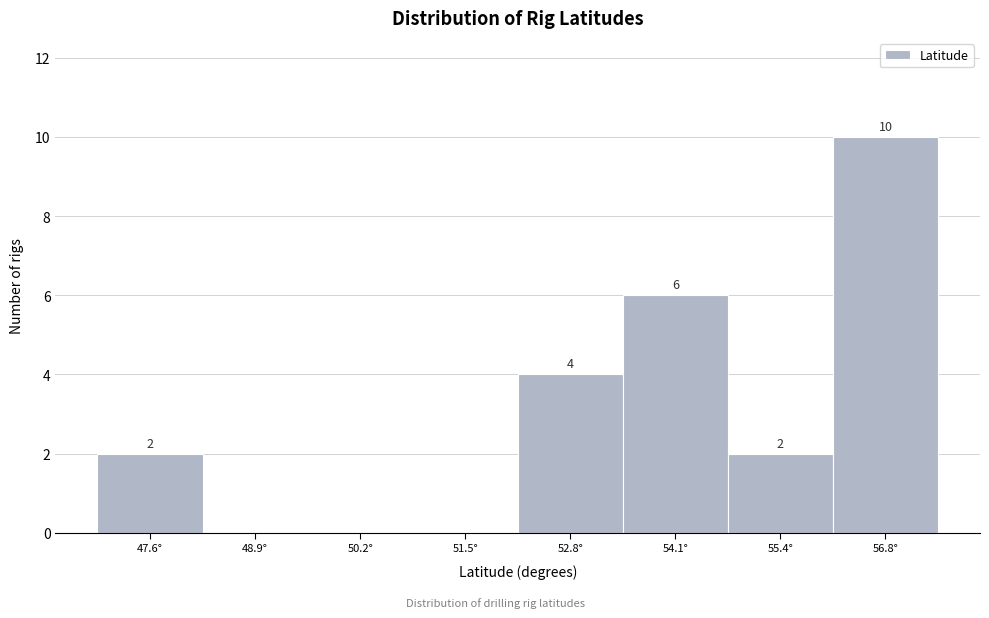

Reading right to left, extract all data points from this chart.

56.8°=10	55.4°=2	54.1°=6	52.8°=4	51.5°=0	50.2°=0	48.9°=0	47.6°=2